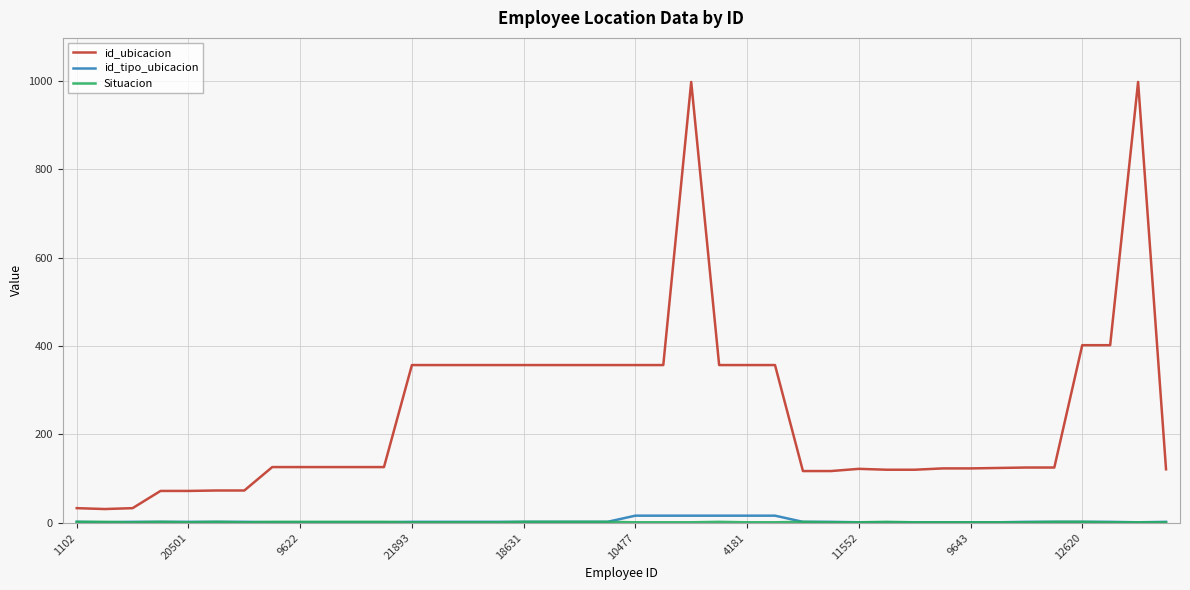

Which series has the largest total across all categories?

id_ubicacion